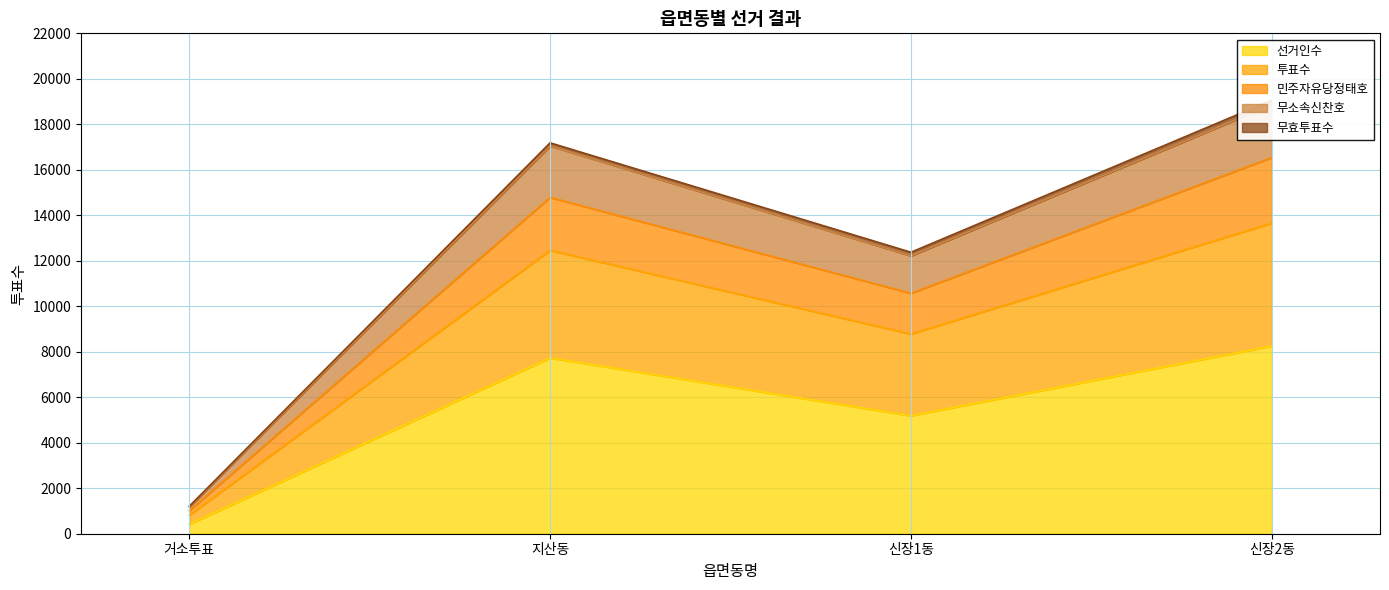

In 투표수, how many points are lower than both neighbors (excluding endpoints)?

1